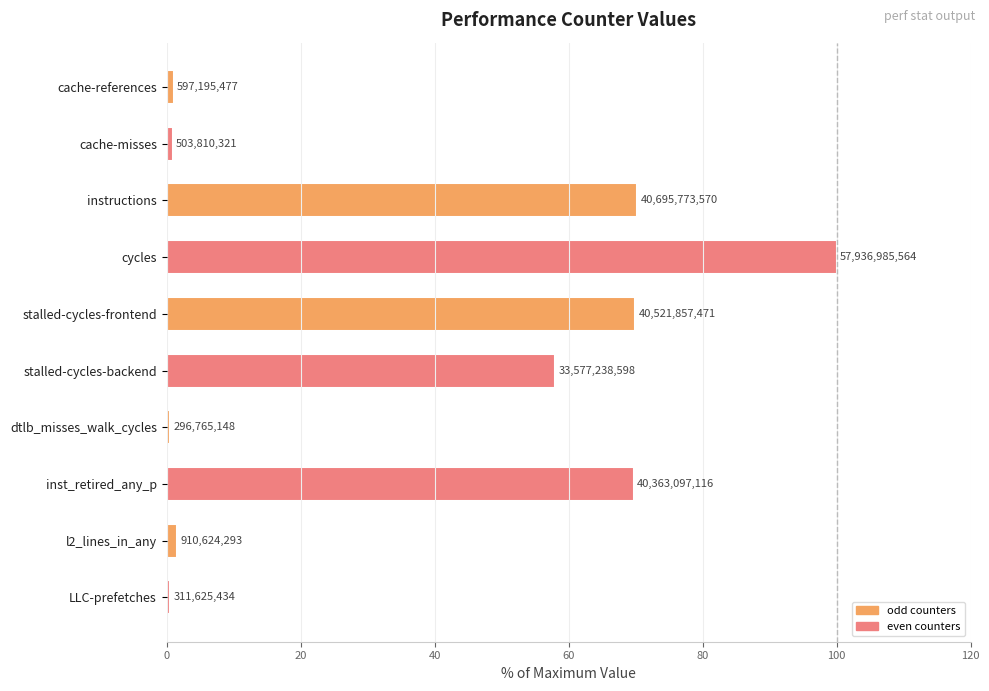

Are the bars horizontal?

Yes